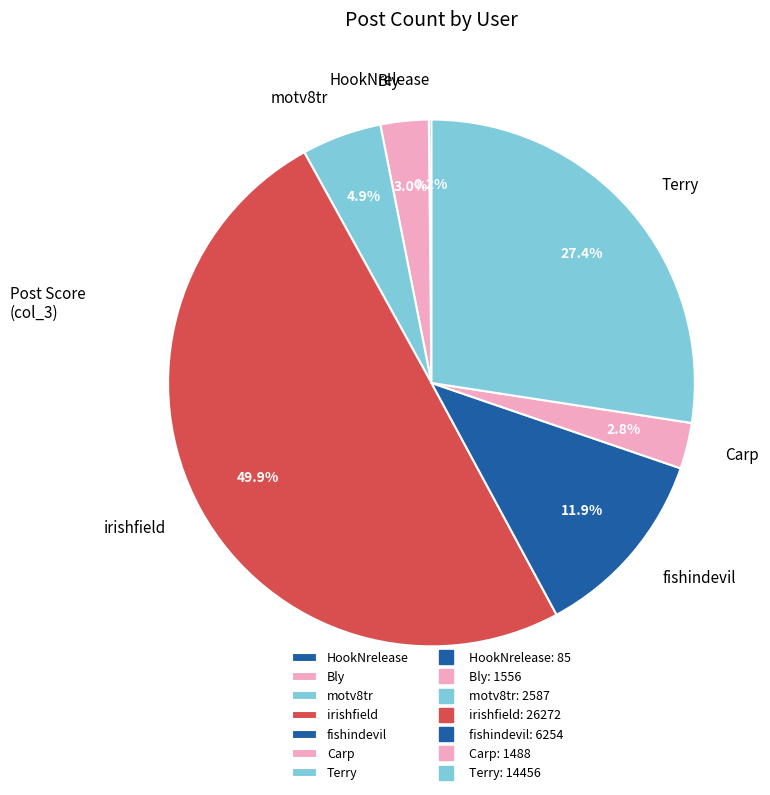

To the nearest percent, what portion does Terry represent?

27%